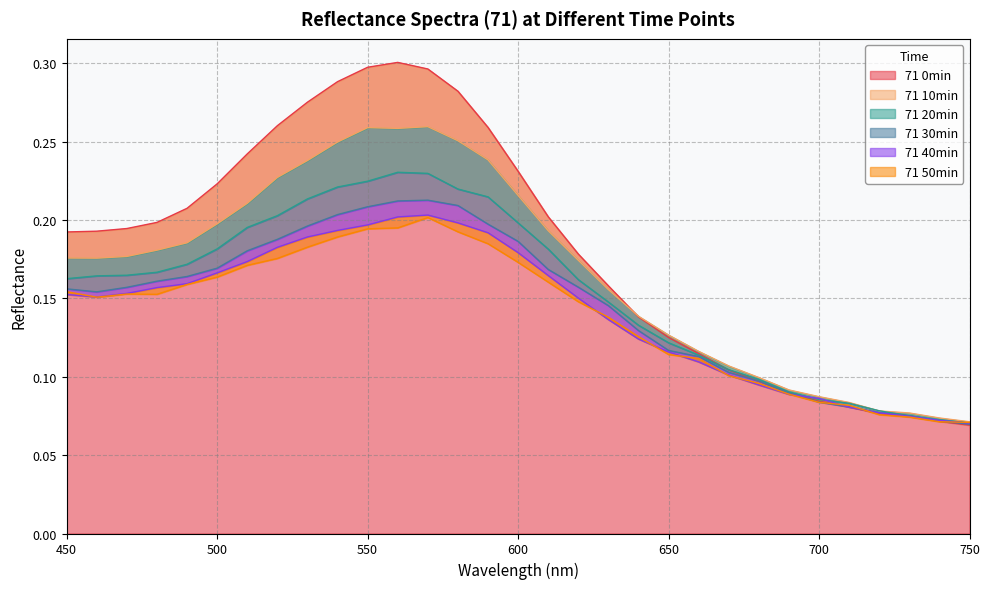

What is the difference between the second highest and second lowest values in the 71 20min series?

0.2